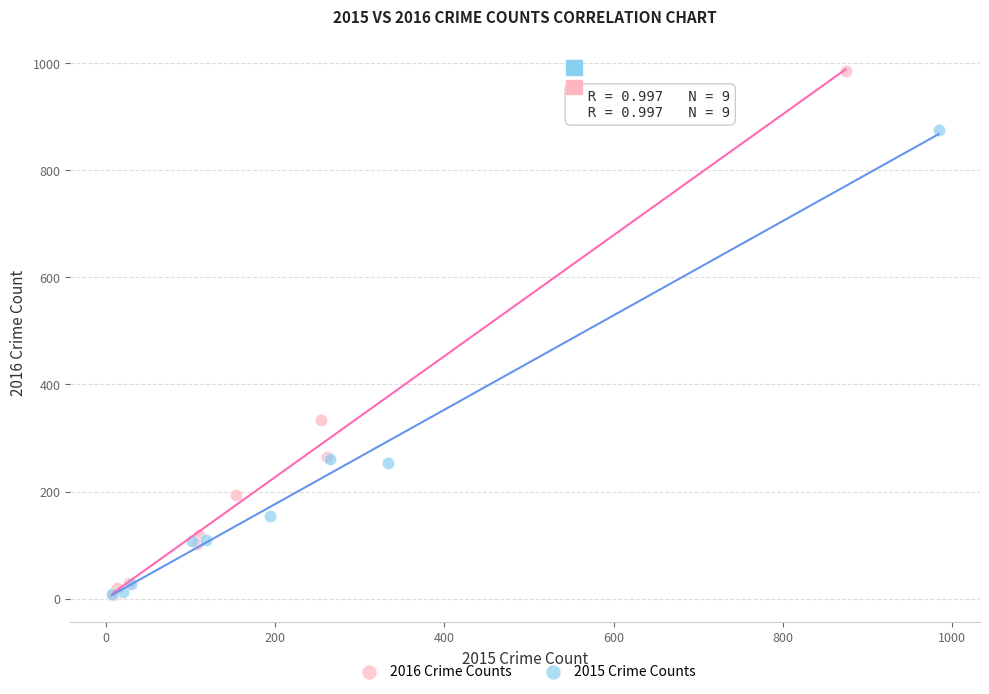

Which series has the widest spread of Y values?

2016 Crime Counts